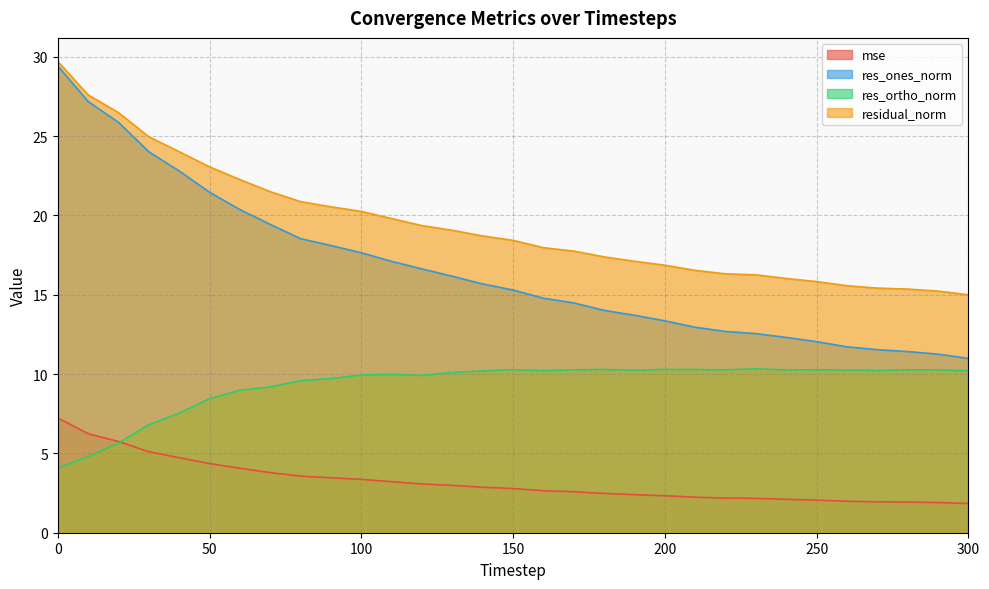

Reading right to left, extract all data points from this chart.

mse: 300=1.8	290=1.9	280=1.9	270=1.9	260=2.0	250=2.1	240=2.1	230=2.2	220=2.2	210=2.2	200=2.3	190=2.4	180=2.5	170=2.6	160=2.6	150=2.8	140=2.9	130=3.0	120=3.1	110=3.2	100=3.4	90=3.5	80=3.6	70=3.8	60=4.1	50=4.4	40=4.7	30=5.1	20=5.7	10=6.2	0=7.2
res_ones_norm: 300=11.0	290=11.3	280=11.4	270=11.5	260=11.7	250=12.0	240=12.3	230=12.6	220=12.7	210=13.0	200=13.4	190=13.7	180=14.0	170=14.5	160=14.8	150=15.3	140=15.7	130=16.2	120=16.6	110=17.1	100=17.6	90=18.1	80=18.5	70=19.4	60=20.4	50=21.5	40=22.8	30=24.0	20=25.9	10=27.2	0=29.4
res_ortho_norm: 300=10.2	290=10.3	280=10.3	270=10.2	260=10.3	250=10.3	240=10.3	230=10.3	220=10.3	210=10.3	200=10.3	190=10.2	180=10.3	170=10.3	160=10.2	150=10.3	140=10.2	130=10.1	120=9.9	110=10.0	100=9.9	90=9.7	80=9.6	70=9.2	60=9.0	50=8.4	40=7.5	30=6.8	20=5.7	10=4.8	0=4.1
residual_norm: 300=15.0	290=15.2	280=15.4	270=15.4	260=15.6	250=15.8	240=16.0	230=16.3	220=16.3	210=16.5	200=16.9	190=17.1	180=17.4	170=17.8	160=18.0	150=18.4	140=18.7	130=19.1	120=19.4	110=19.8	100=20.3	90=20.5	80=20.9	70=21.5	60=22.3	50=23.1	40=24.0	30=25.0	20=26.5	10=27.6	0=29.7